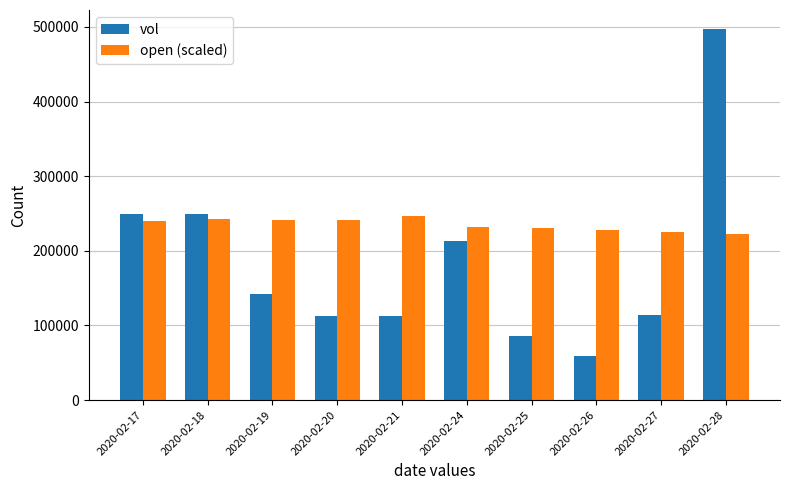

How many categories are shown in the chart?

10